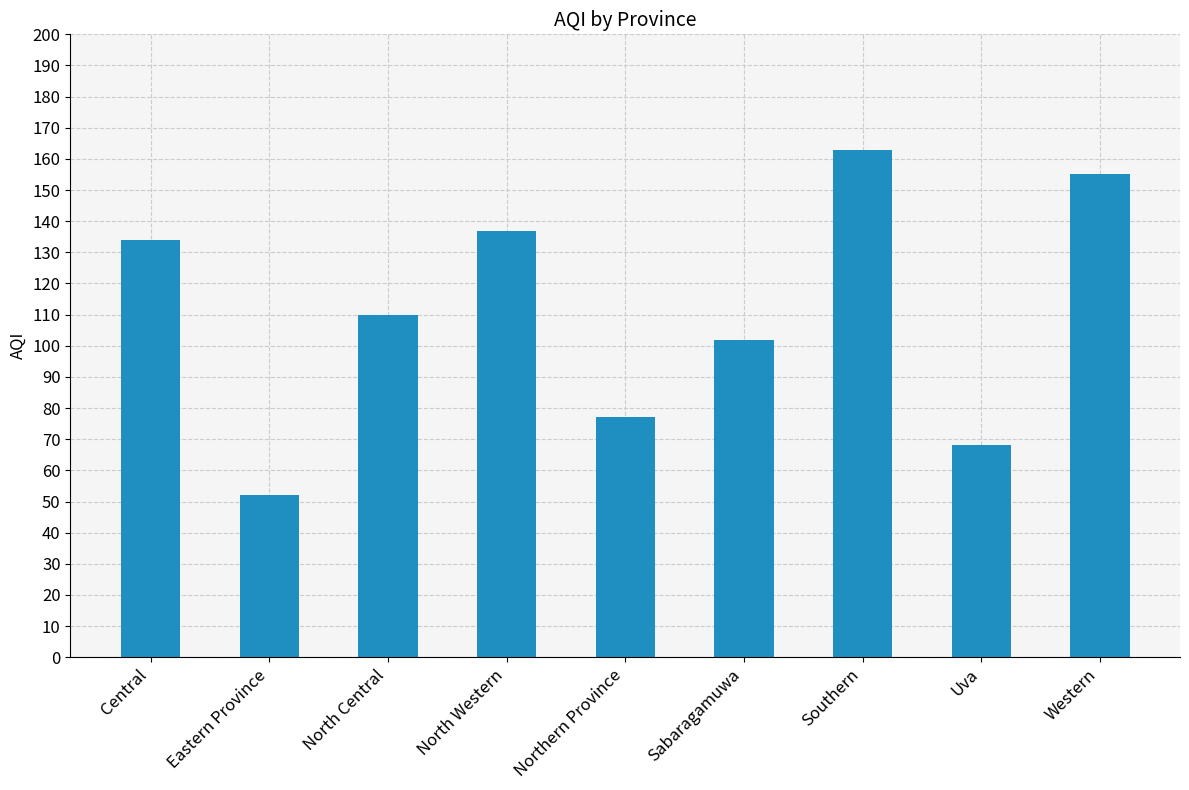

Rank the categories by value from lowest to highest.

Eastern Province, Uva, Northern Province, Sabaragamuwa, North Central, Central, North Western, Western, Southern